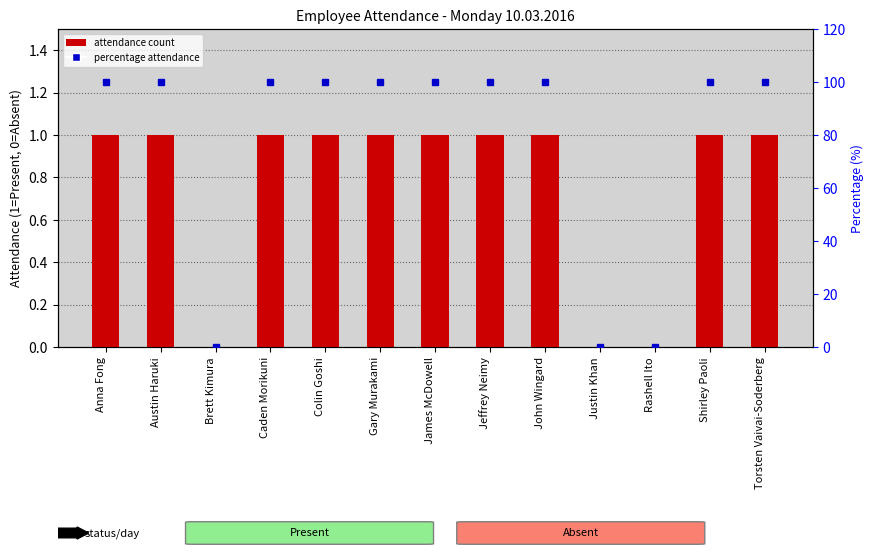

Which series has the largest total across all categories?

% attendance